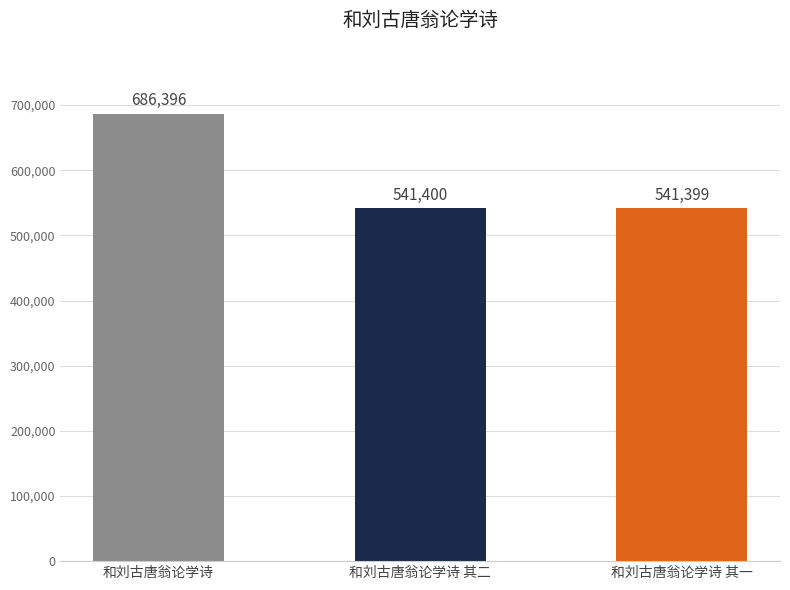

Is it true that the value at 和刘古唐翁论学诗 is 350312?

False